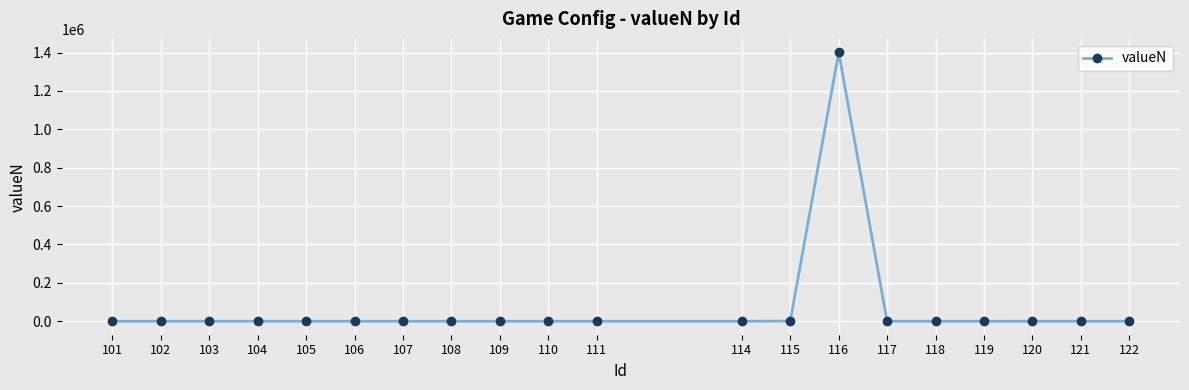

Count the number of data series in this chart.

1